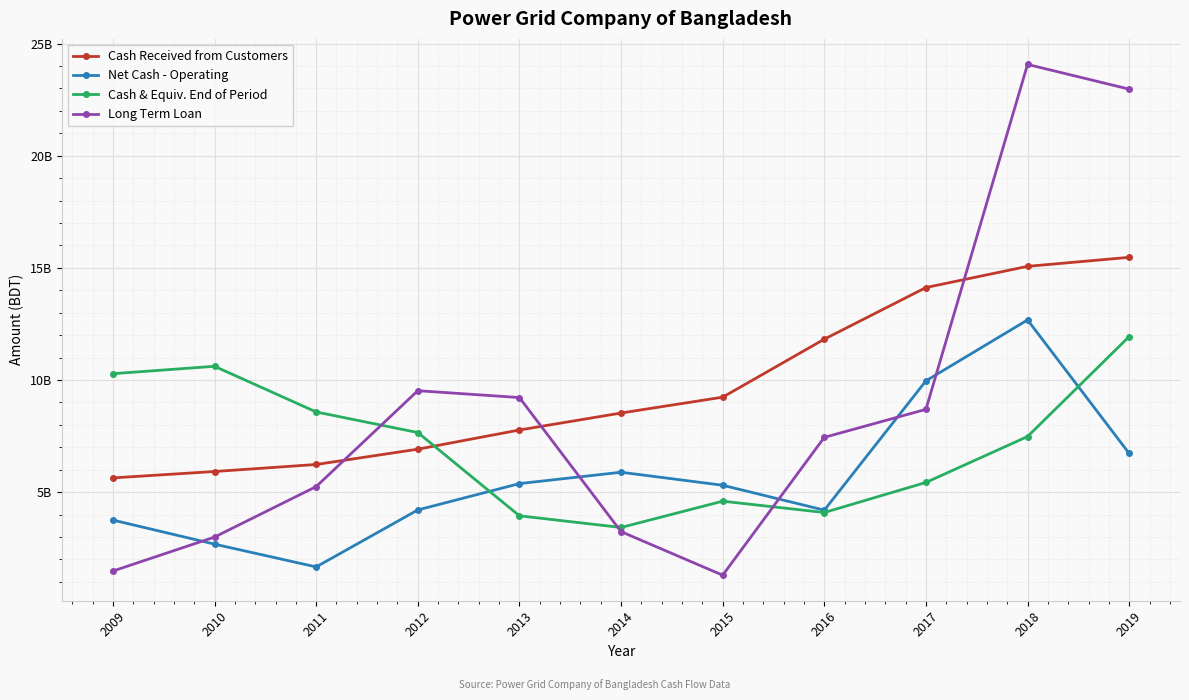

What are all the series names shown in the legend?

Cash Received from Customers, Net Cash - Operating, Cash & Equiv. End of Period, Long Term Loan